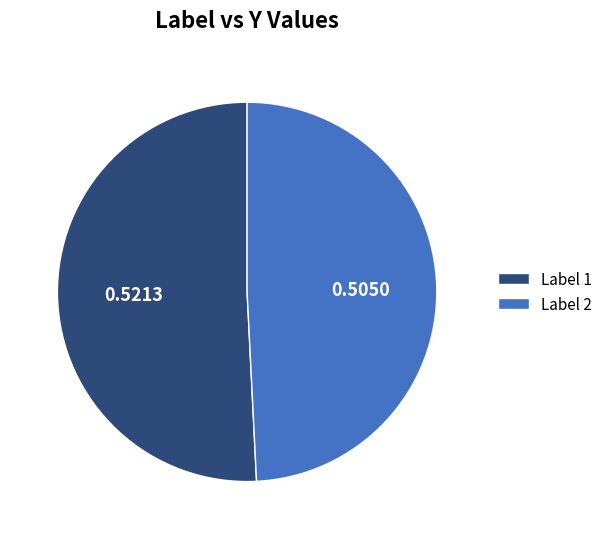

Rank the categories by value from lowest to highest.

Label 2, Label 1